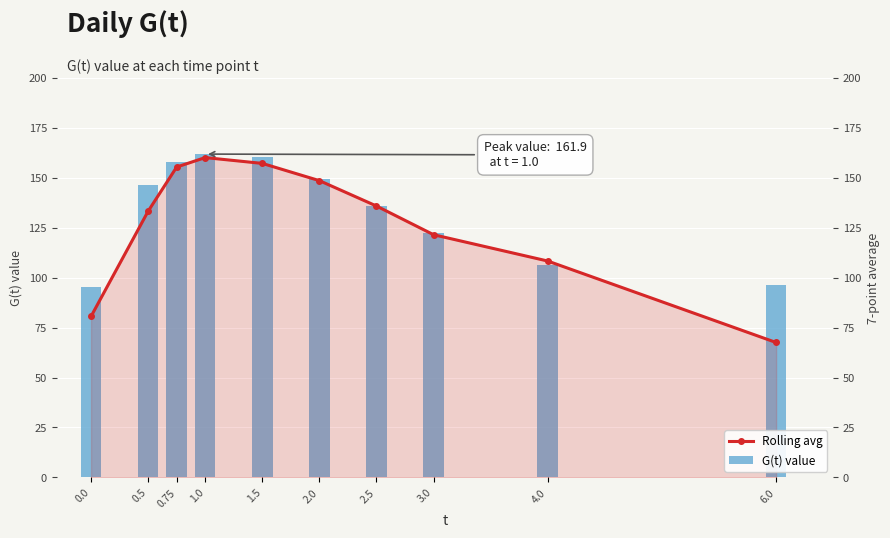

How many data points does each series have?

10